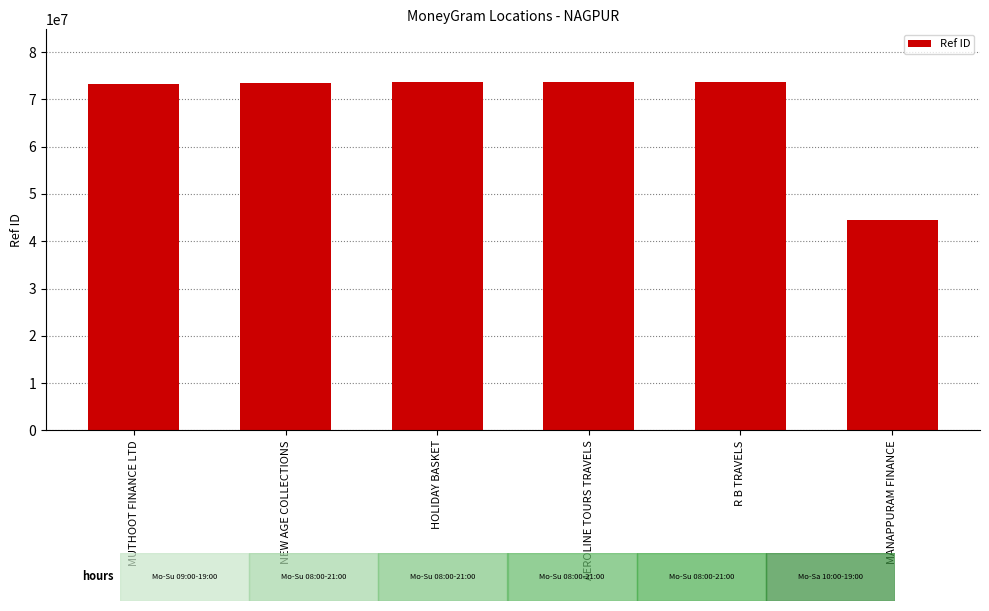

The value at NEW AGE COLLECTIONS is 16871268. True or false?

False